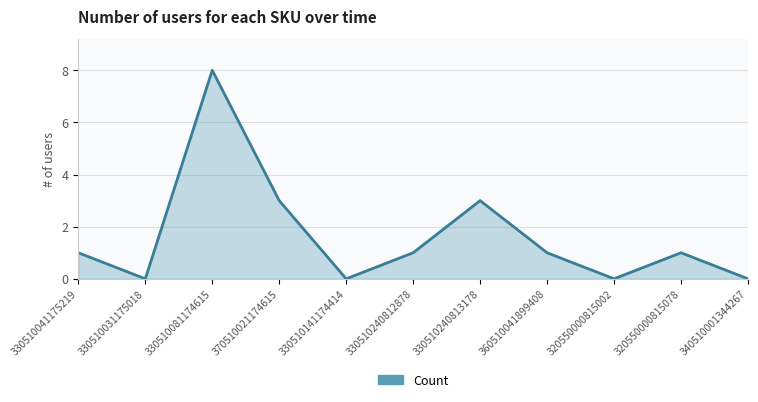

Reading left to right, what are all the values shown in this chart?

1	0	8	3	0	1	3	1	0	1	0